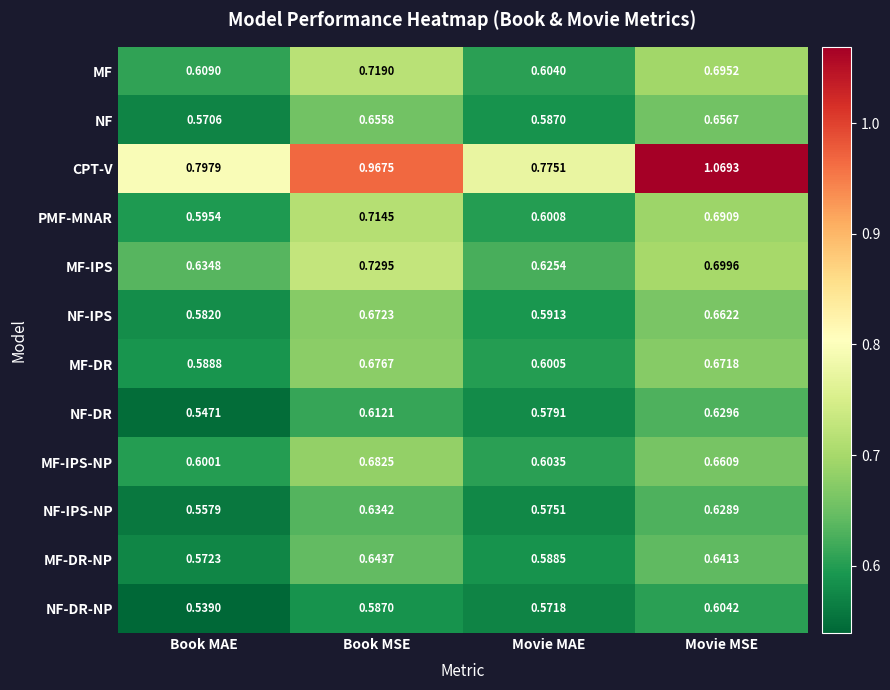

Which series changed the most between Book MSE and Movie MAE?

CPT-V